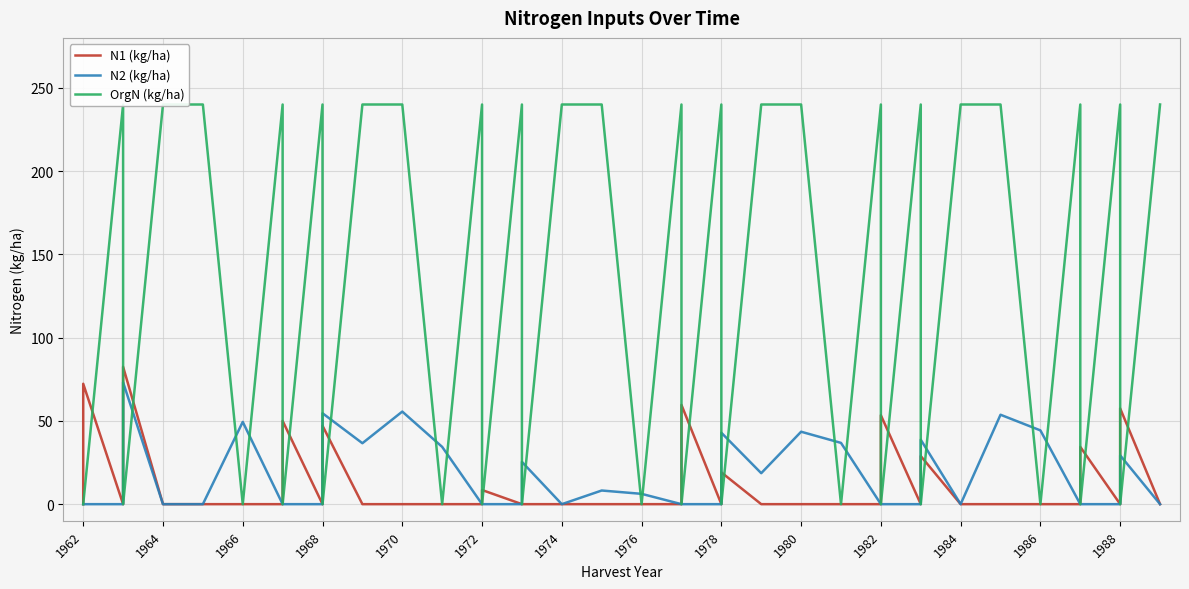

Which series has the largest range (max minus min)?

OrgN (kg/ha)